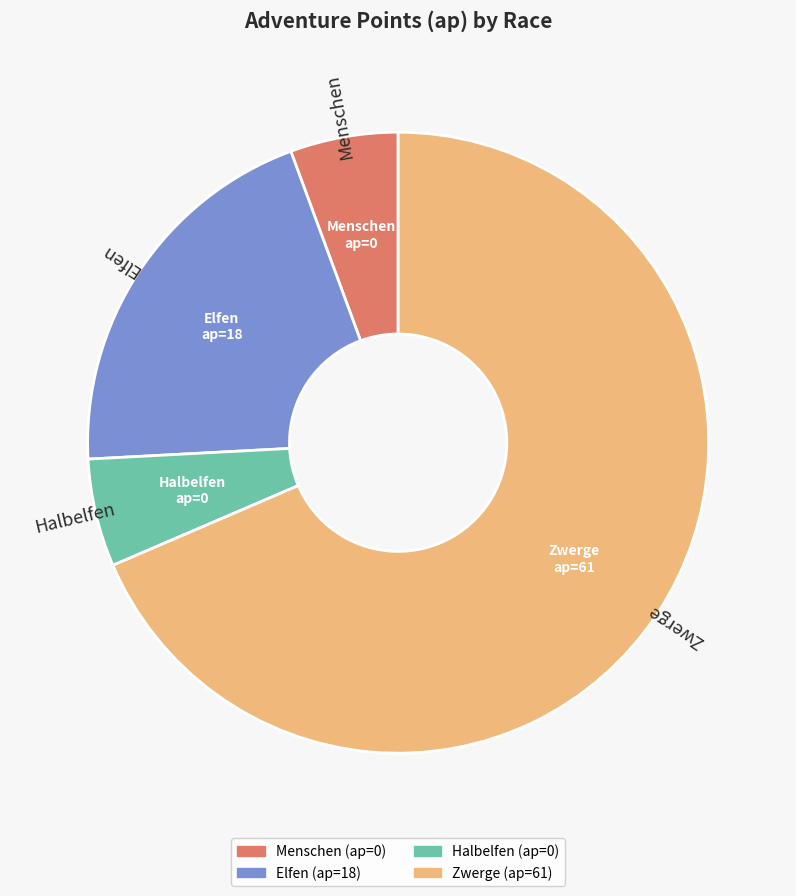

True or false: Halbelfen accounts for 1% of the total.

False